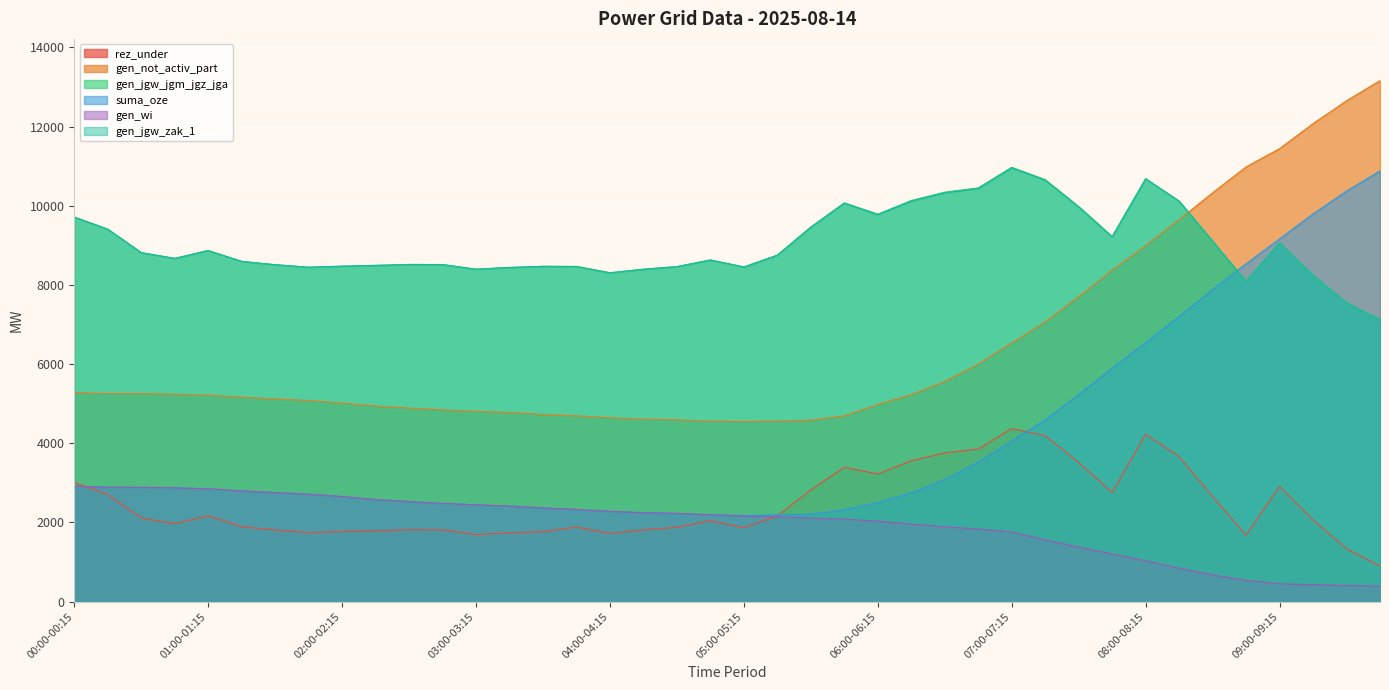

List the series in order of their peak value, lowest first.

gen_wi, rez_under, suma_oze, gen_jgw_zak_1, gen_jgw_jgm_jgz_jga, gen_not_activ_part